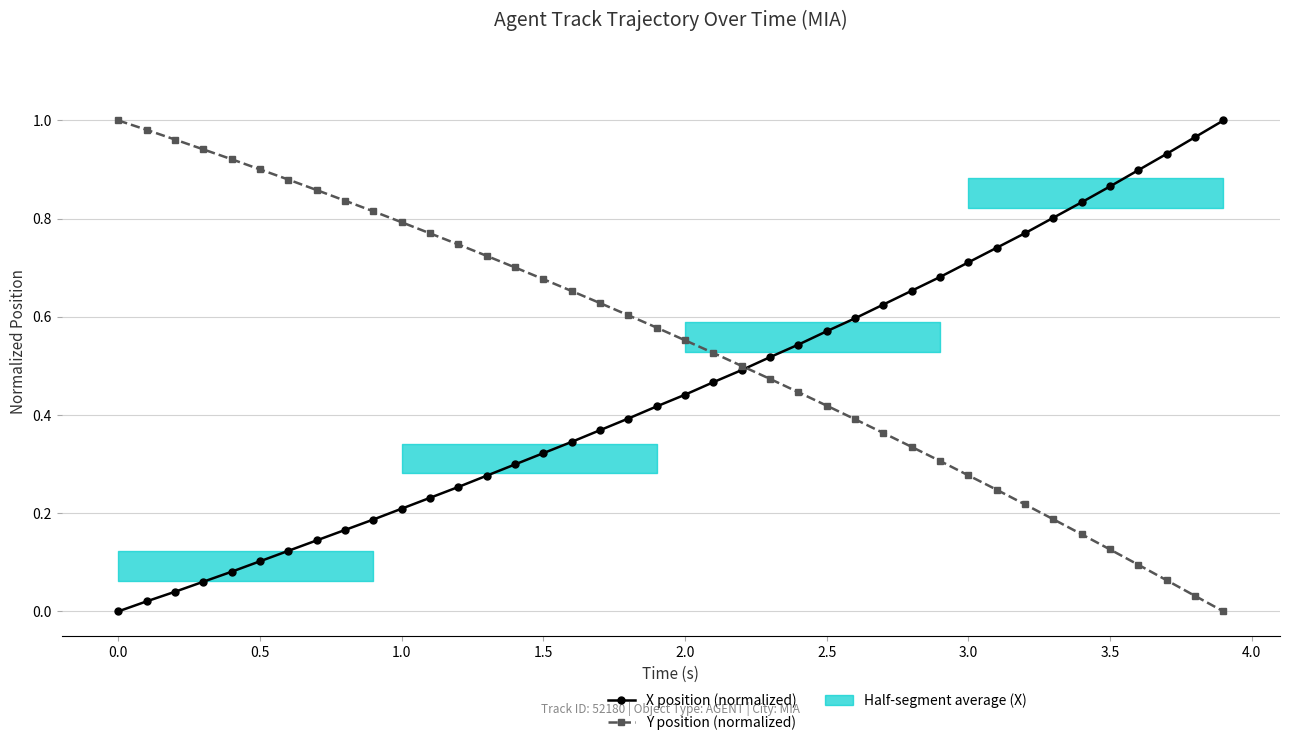

What is the maximum value shown in the chart?

1.0